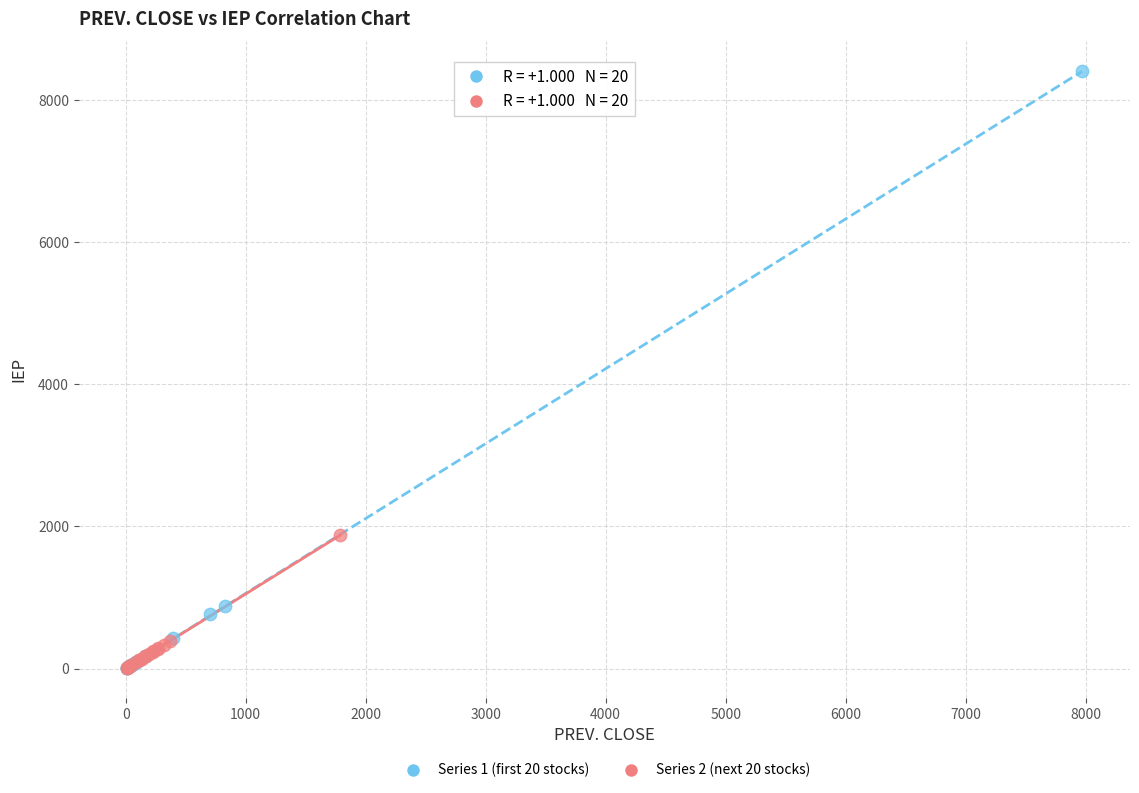

Which series reaches the maximum Y coordinate?

Series 1 (first 20 stocks)